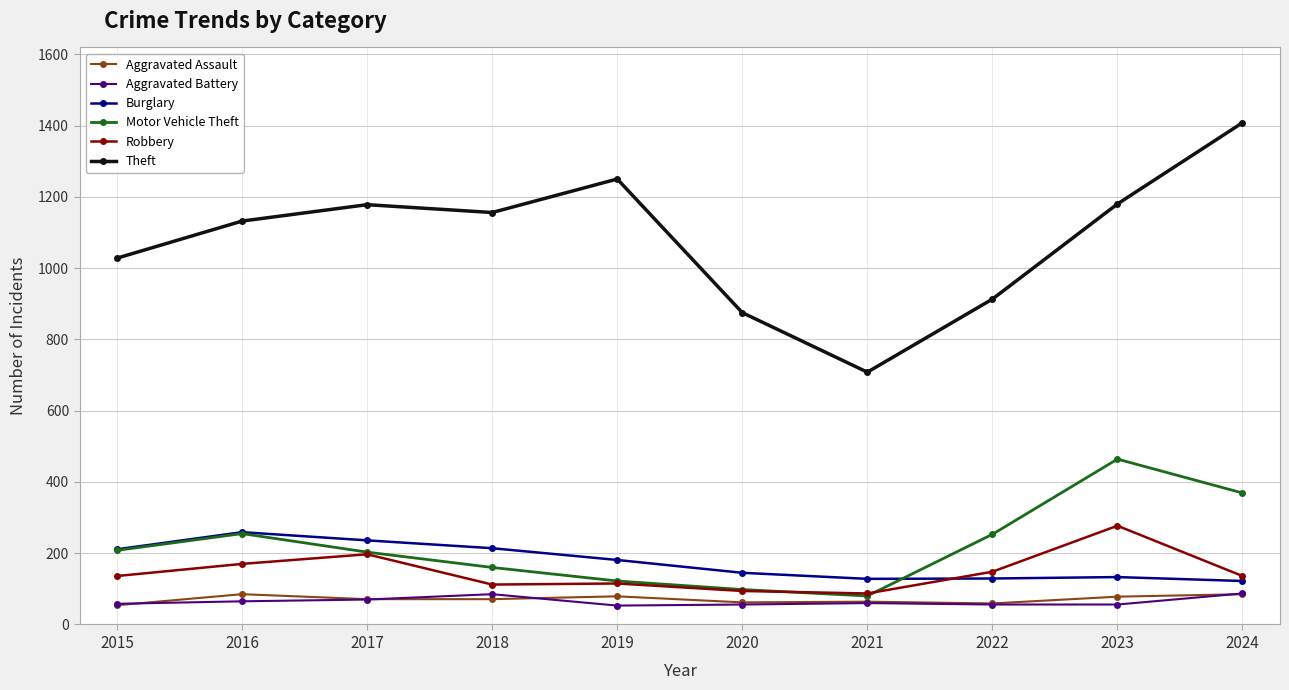

True or false: Theft has a value of 913 at 2022.

True